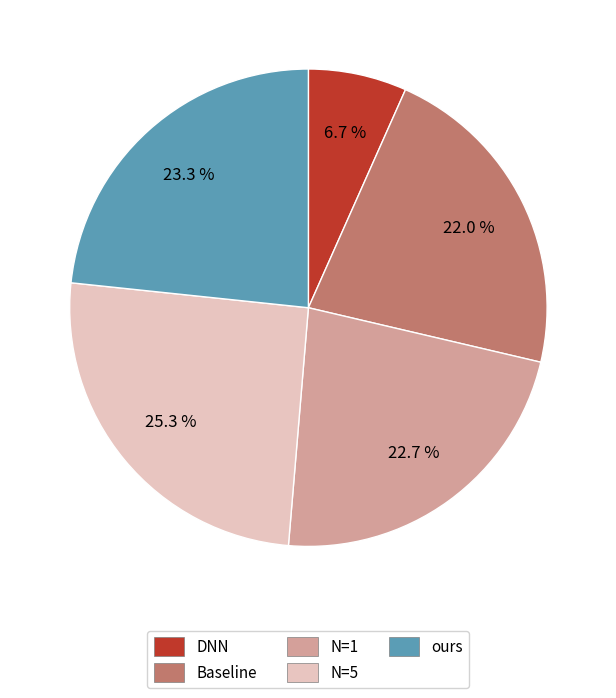

Rank the categories by value from lowest to highest.

DNN, Baseline, N=1, ours, N=5